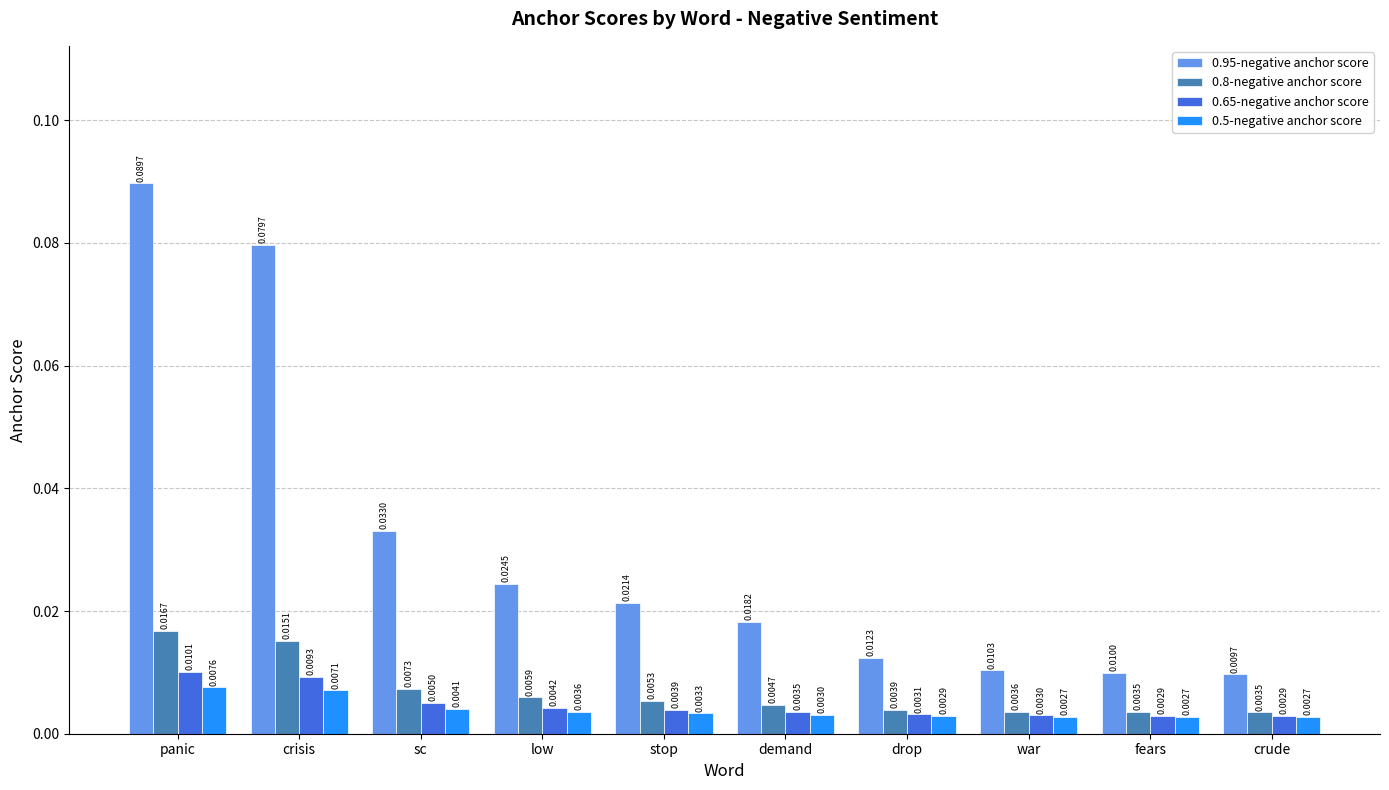

At how many categories does at least one series exceed 0?

10